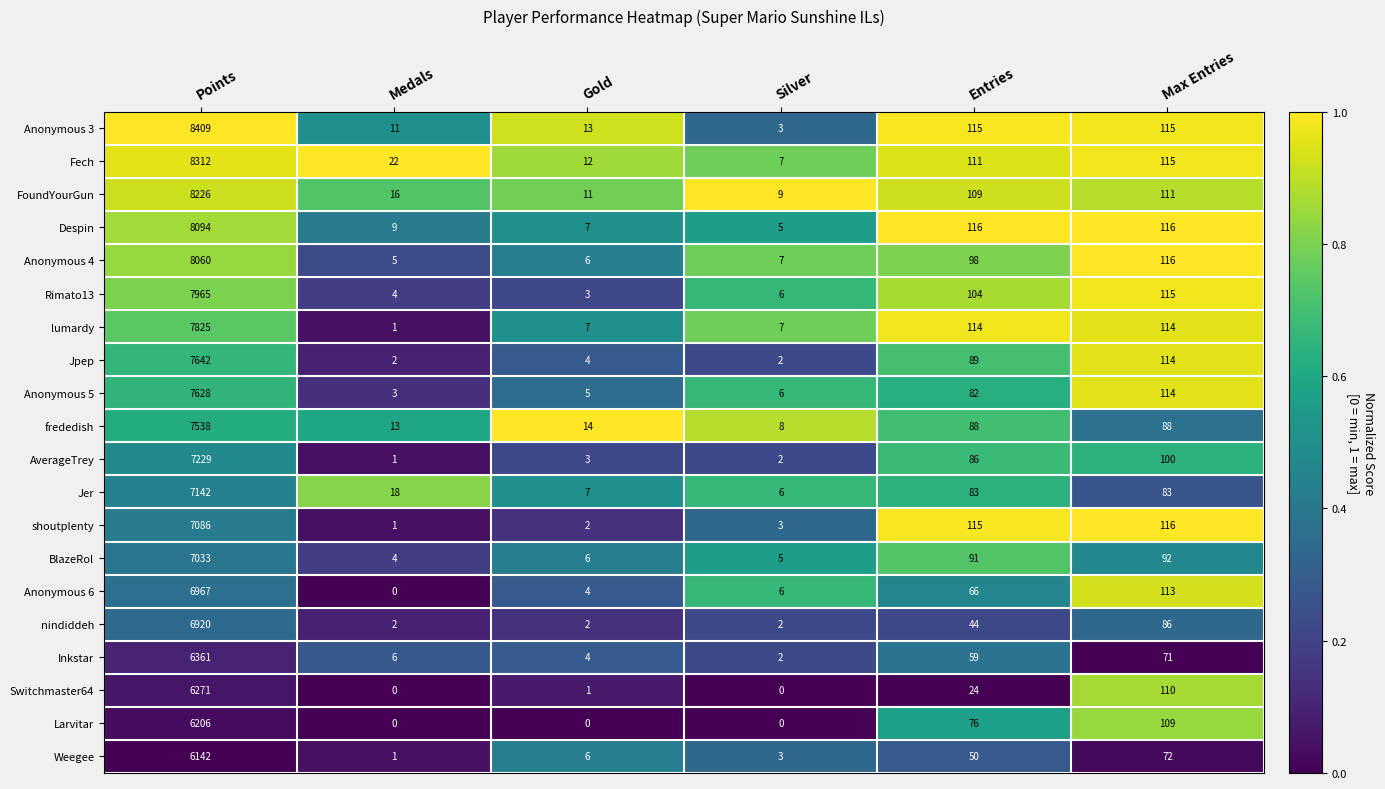

At which category is the sum across all series the highest?

Points